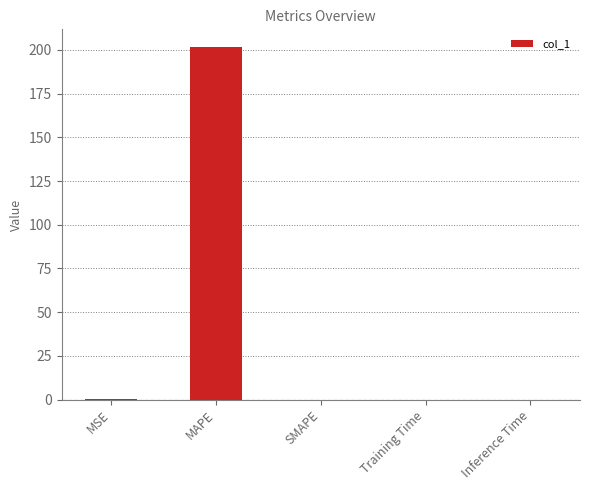

The chart shows a value of 54.5 at MAPE. True or false?

False